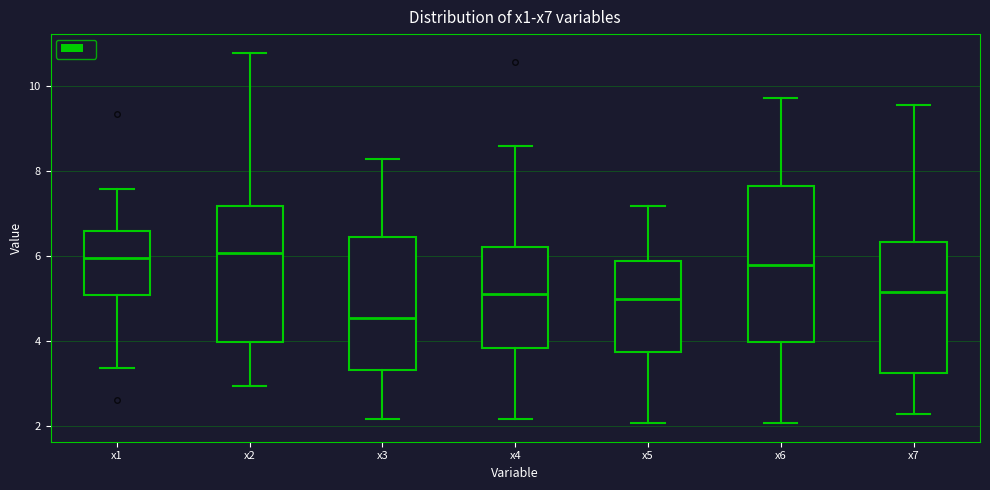

Where is the upper edge of the box for x5 on the y-axis? The values are not printed on the chart, so give them approximately, as read against the axis.

5.8